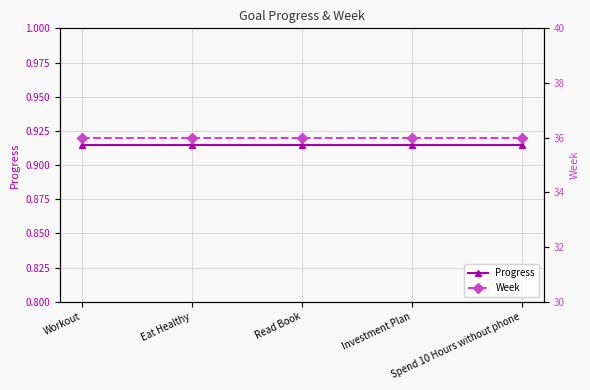

What are all the series names shown in the legend?

Progress, Week